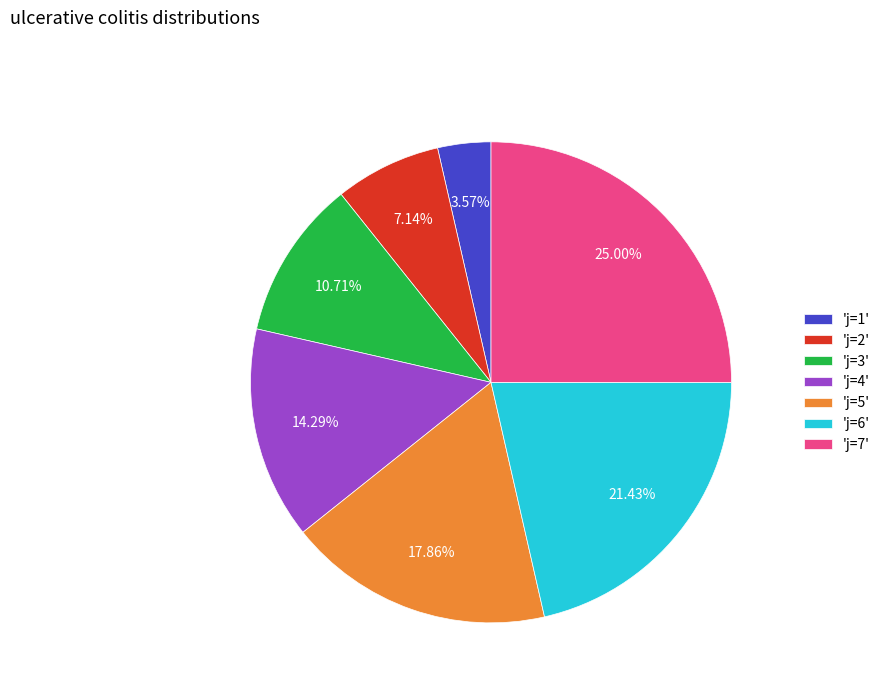

To the nearest percent, what is the average slice percentage?

14%